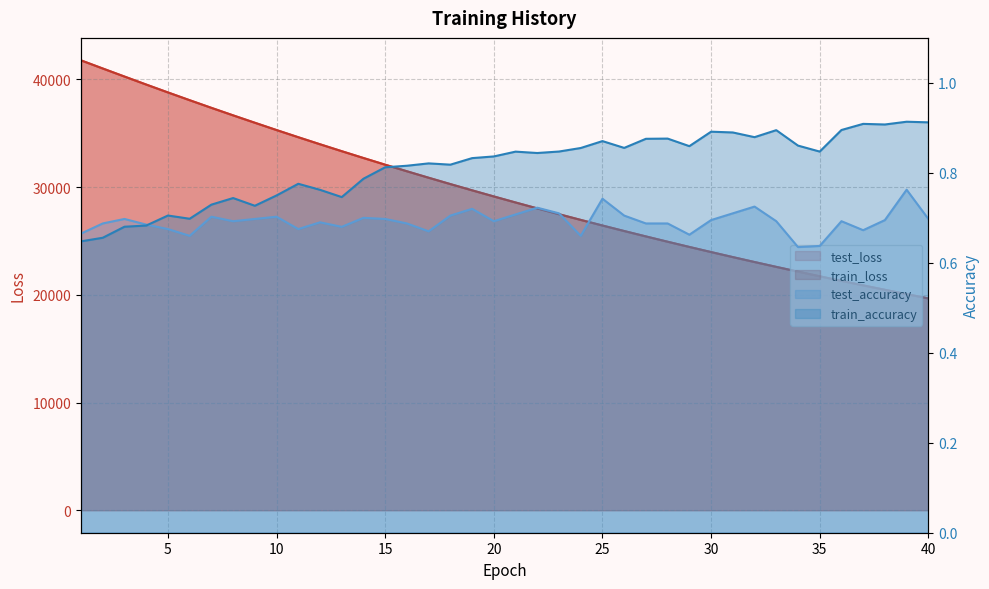

How many data points does each series have?

40